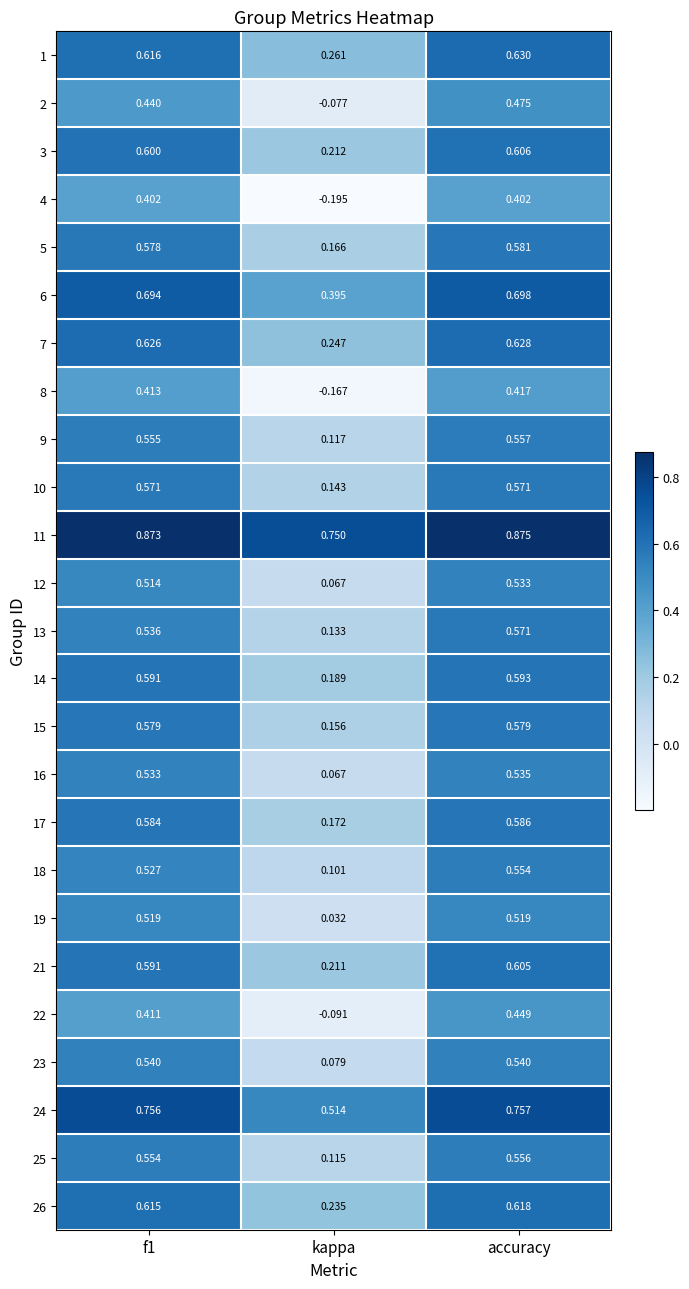

At which category is the sum across all series the highest?

accuracy